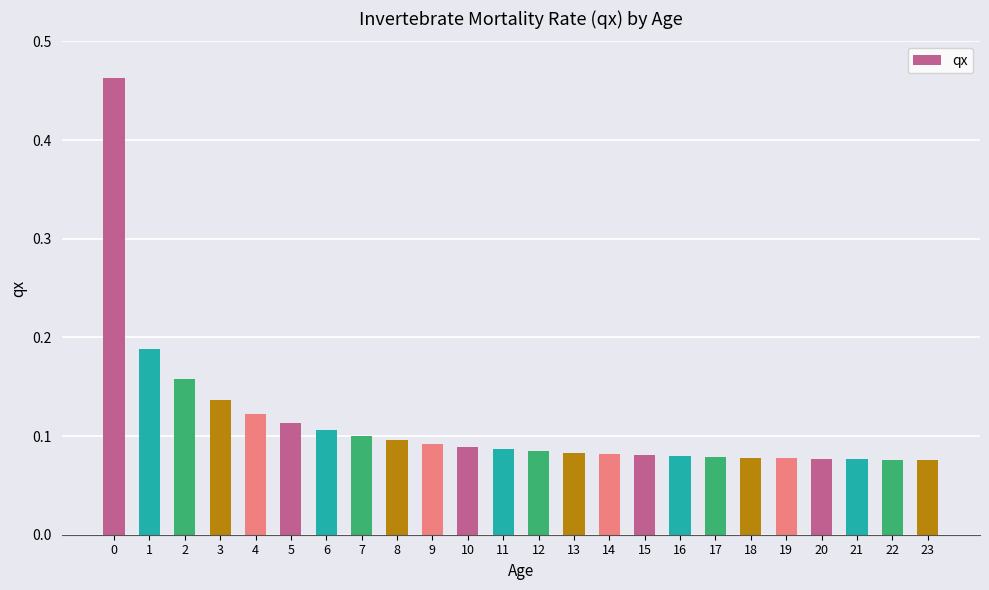

The value at 16 is 0.1. True or false?

True